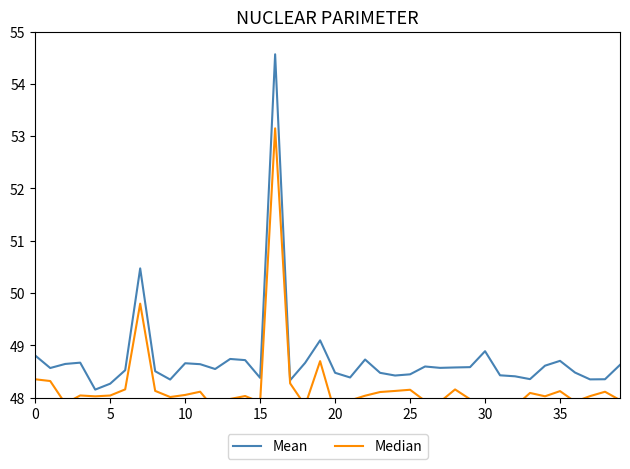

Which label corresponds to the largest value in the chart?

16